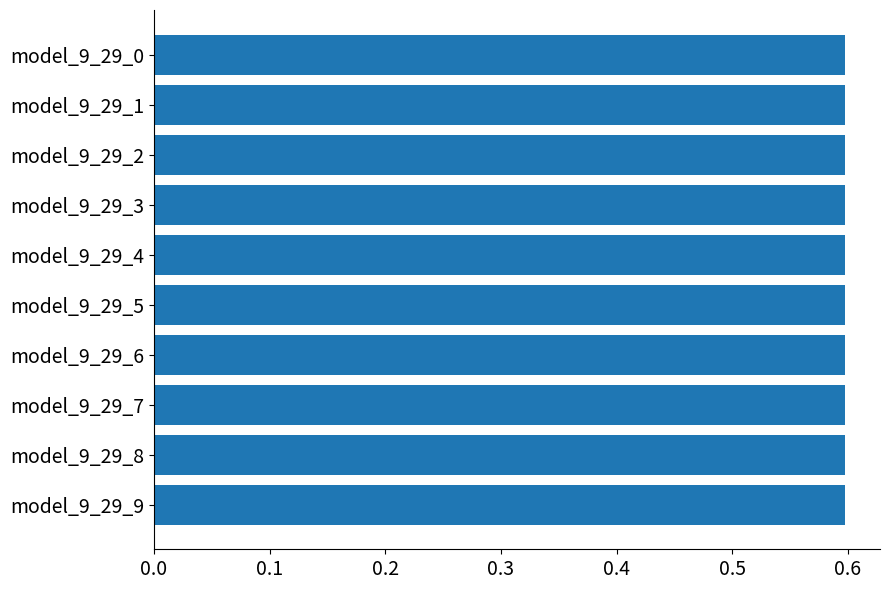

What is the sum of all values?

6.0